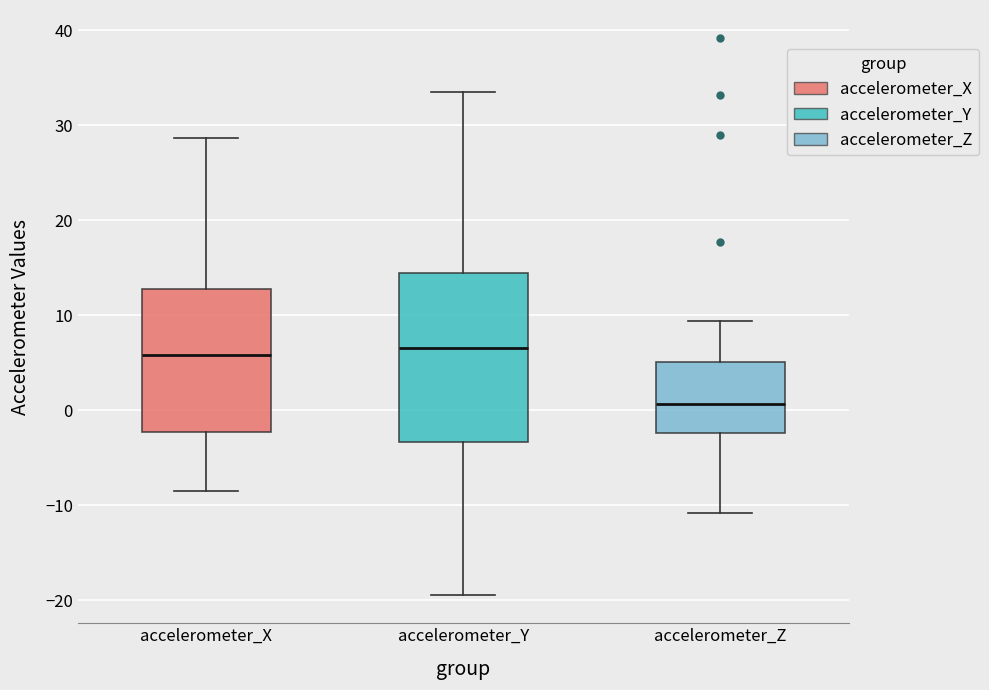

Where is the upper edge of the box for accelerometer_Y on the y-axis? The values are not printed on the chart, so give them approximately, as read against the axis.

14